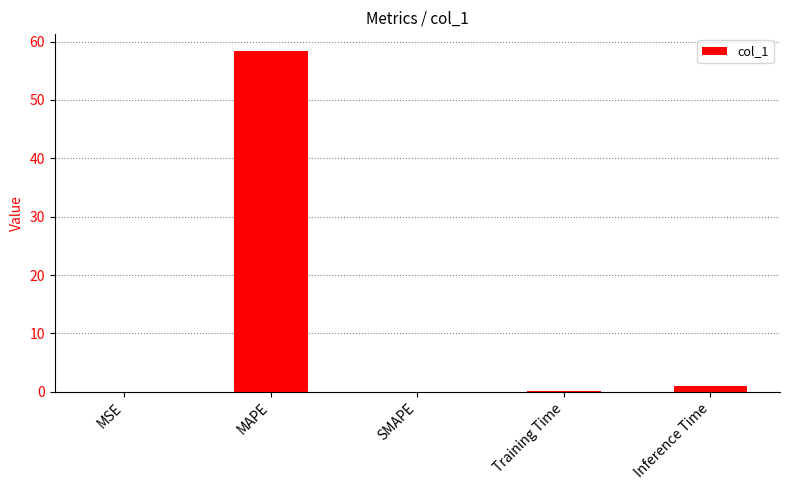

What is the change in value from MAPE to Training Time?

-58.2